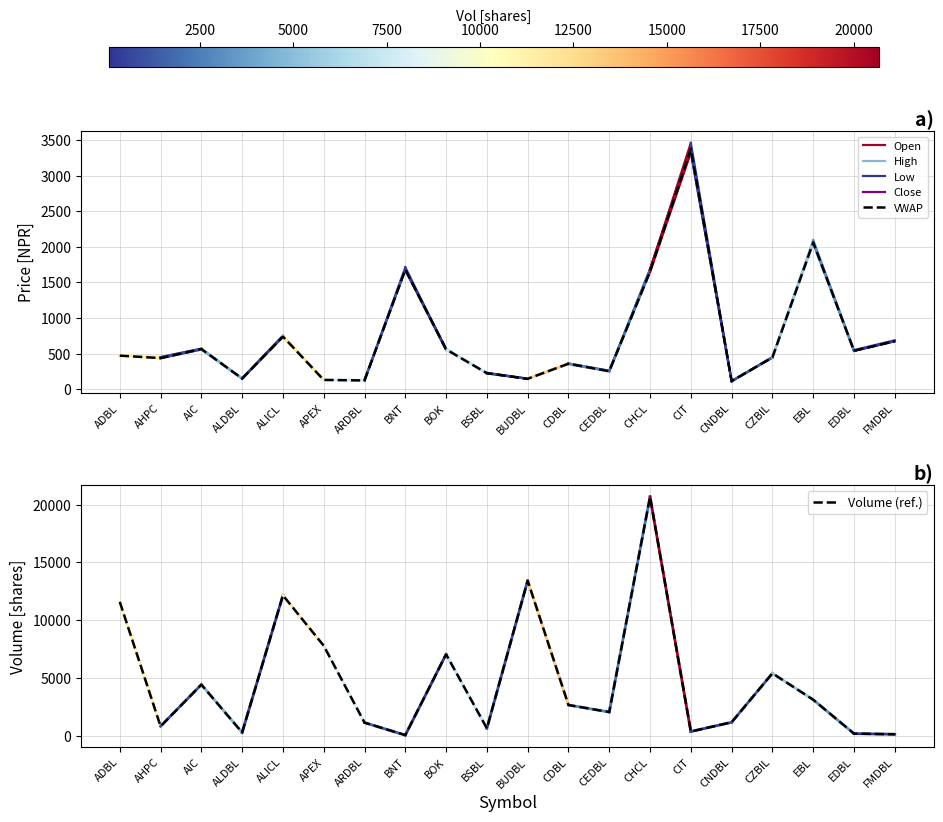

What value does the Volume (ref.) series have at CEDBL?

2046